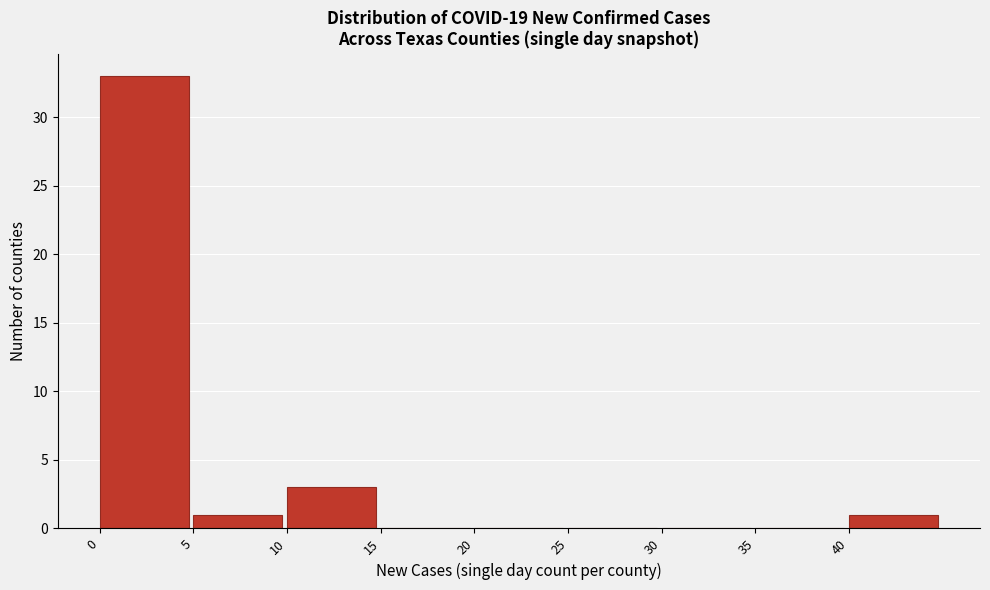

Reading left to right, list every bar in this chart as the range it spans on the x-axis followed by its height. The values are not printed on the chart, so give them approximately, as read against the axis.

0 to 5: 33
5 to 10: 1
10 to 15: 3
15 to 20: 0
20 to 25: 0
25 to 30: 0
30 to 35: 0
35 to 40: 0
40 to 45: 1